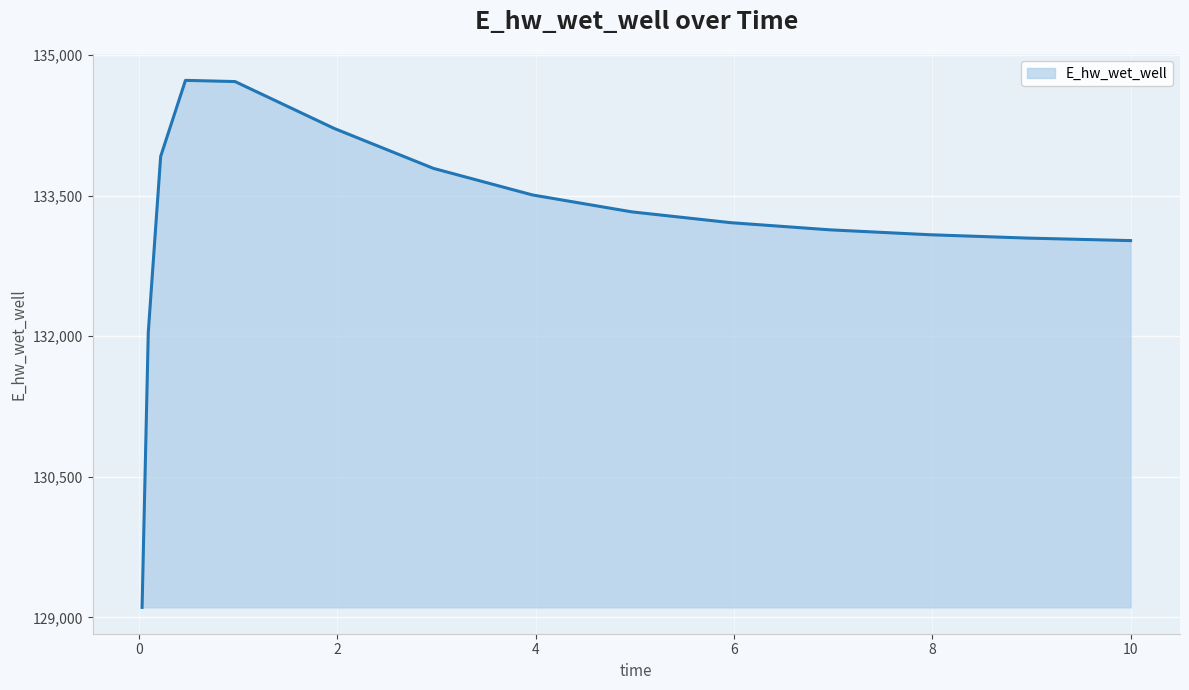

What is the difference between the maximum and minimum values?

5621.1